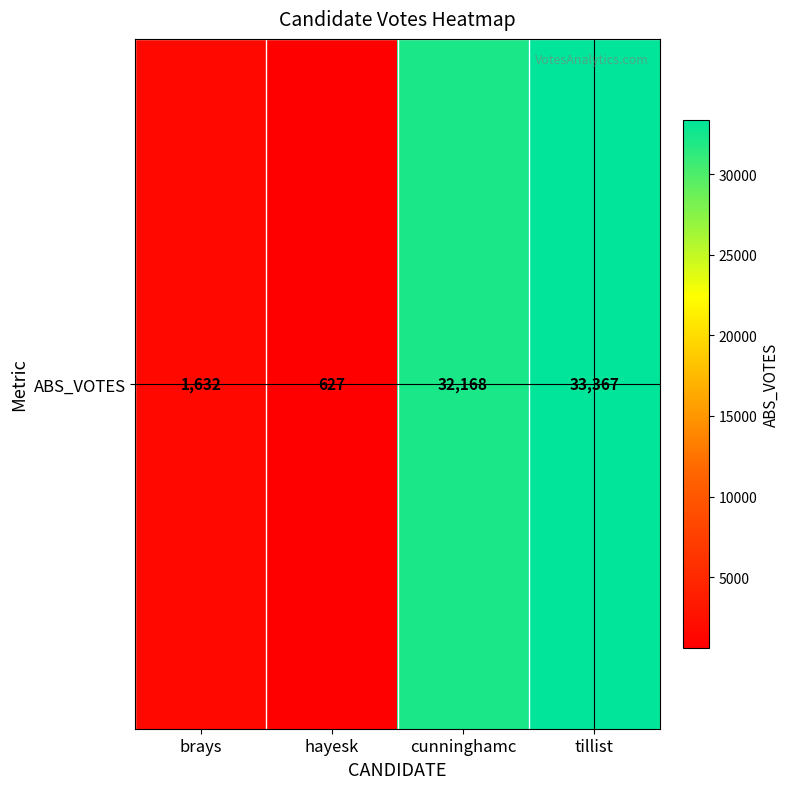

What is the minimum value shown in the chart?

627